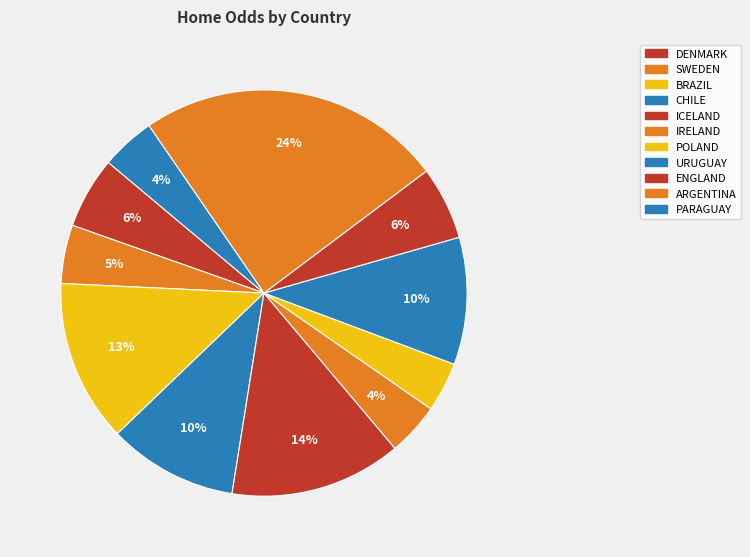

How many segments does this pie chart have?

11